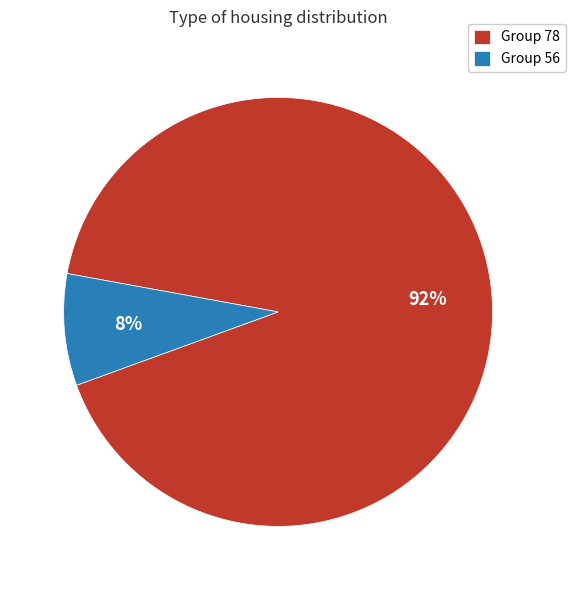

Which has a higher value, Group 78 or Group 56?

Group 78